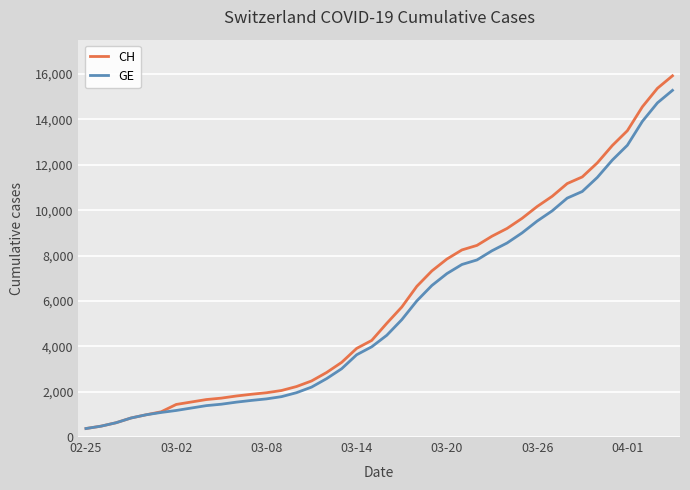

What is the value of the CH point at the 1st from the left?

375